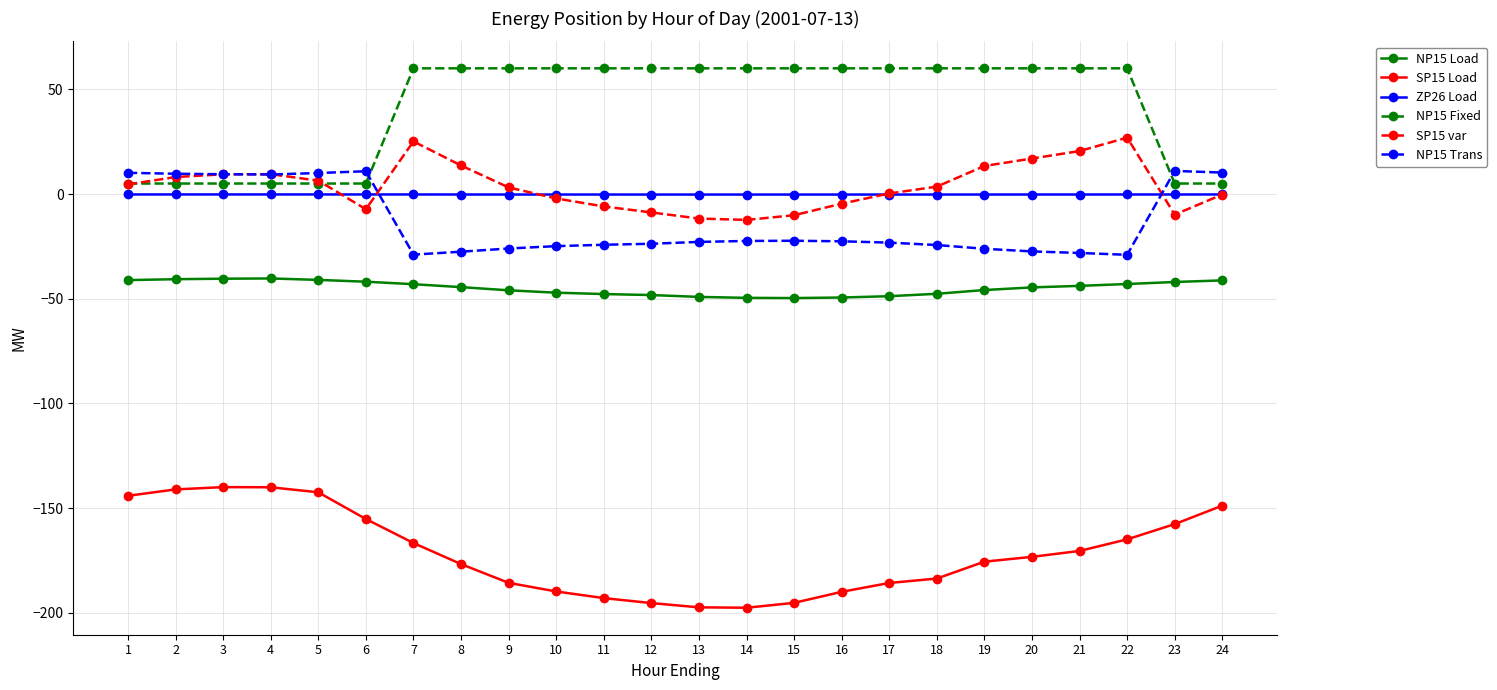

True or false: NP15 Trans has a value of -9.8 at 19.

False